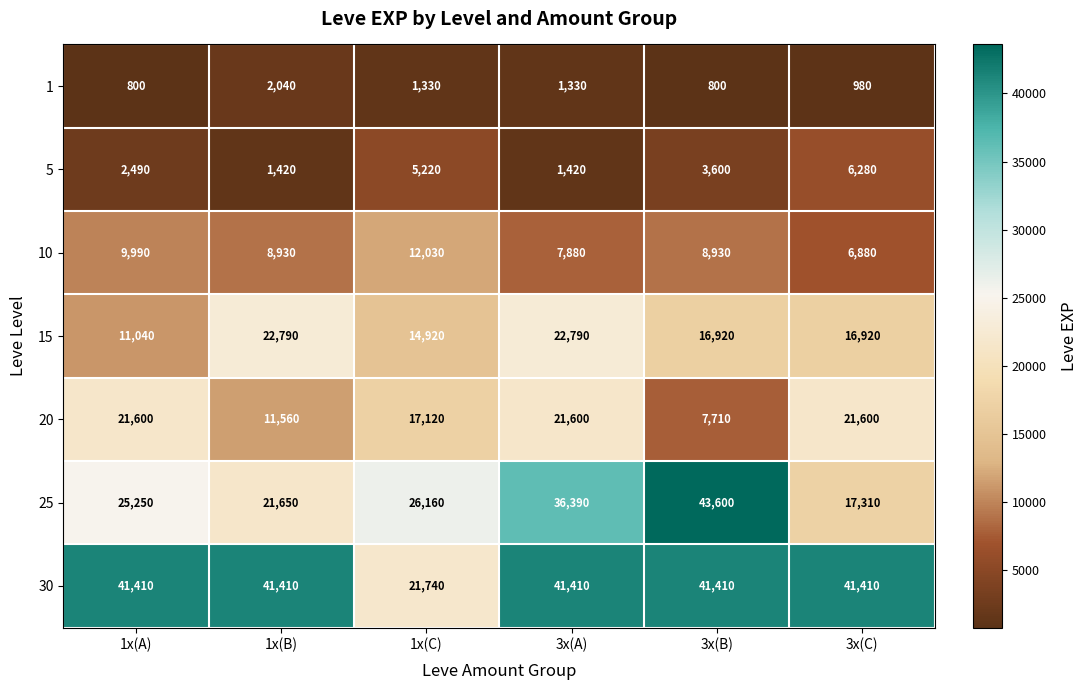

Is it true that 5 equals 1420 at 1x(B)?

True